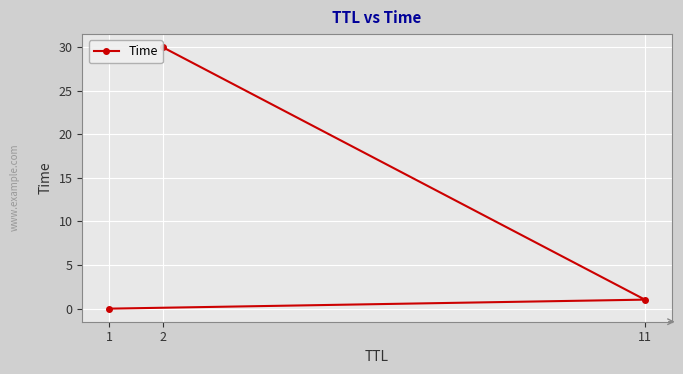

What is the sum of the values at 1 and 11?

1.0